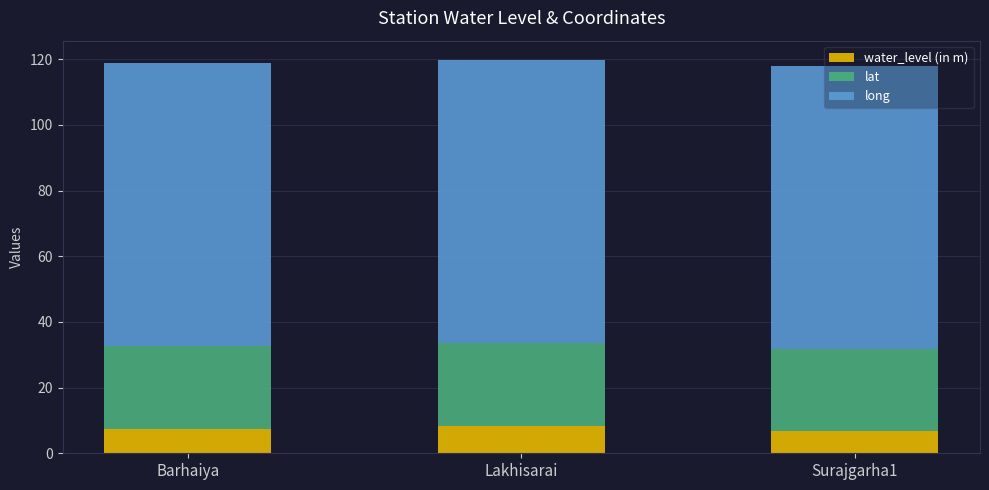

Is it true that water_level (in m) equals 6.8 at Surajgarha1?

True